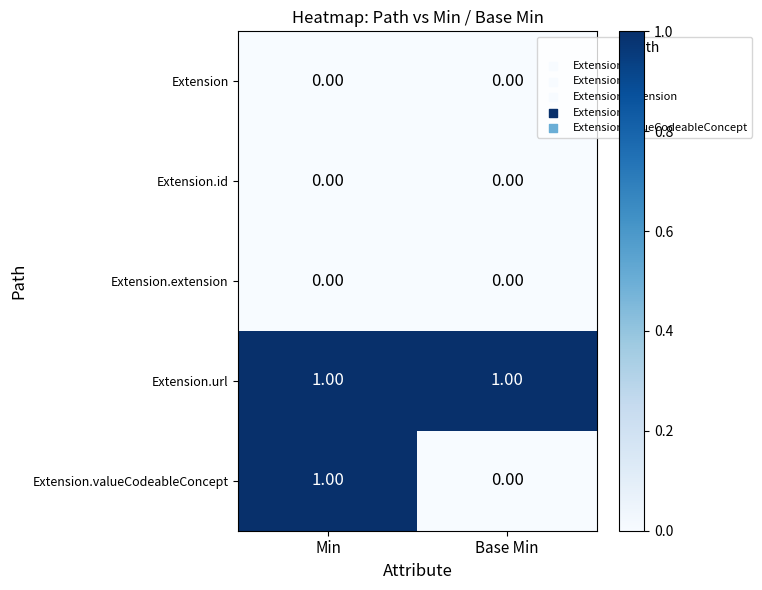

At which category is the sum across all series the highest?

Min